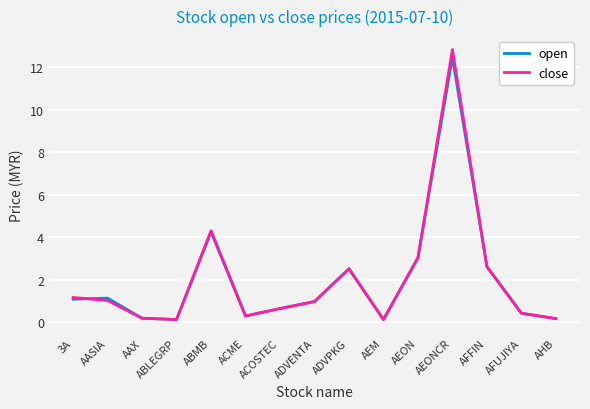

Which series has the widest spread of values?

close